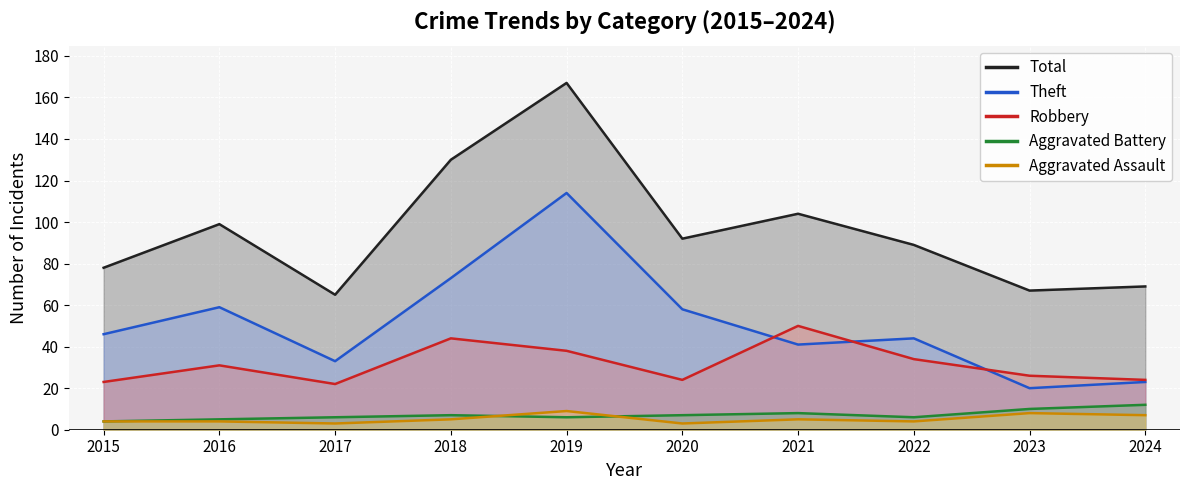

At which category is the sum across all series the highest?

2019